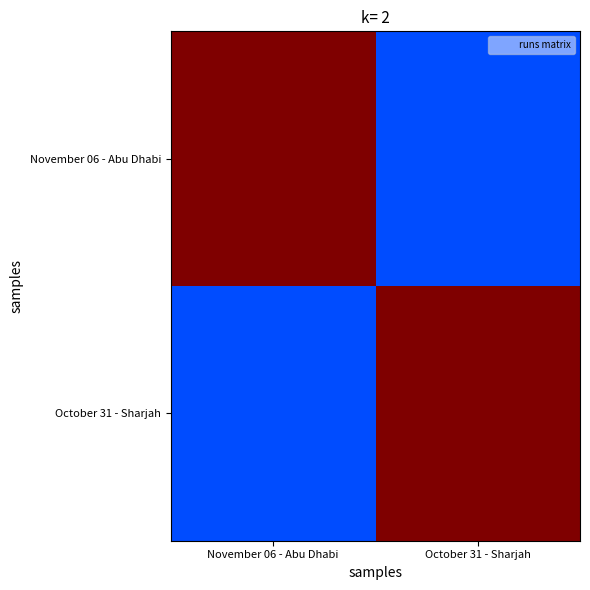

Which category has the lowest value across all series?

October 31 - Sharjah